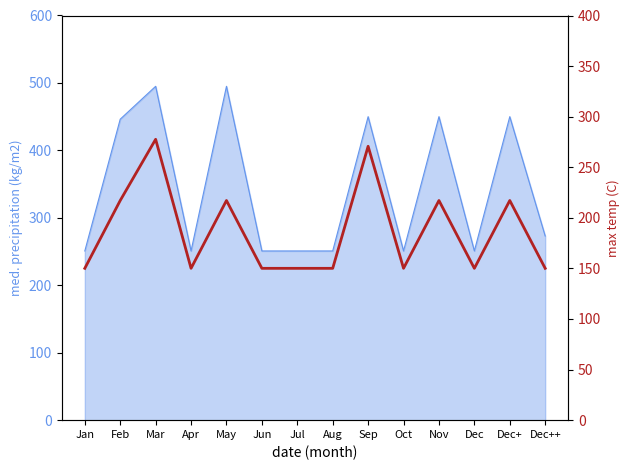

What is the label of the 9th point from the left?

Sep